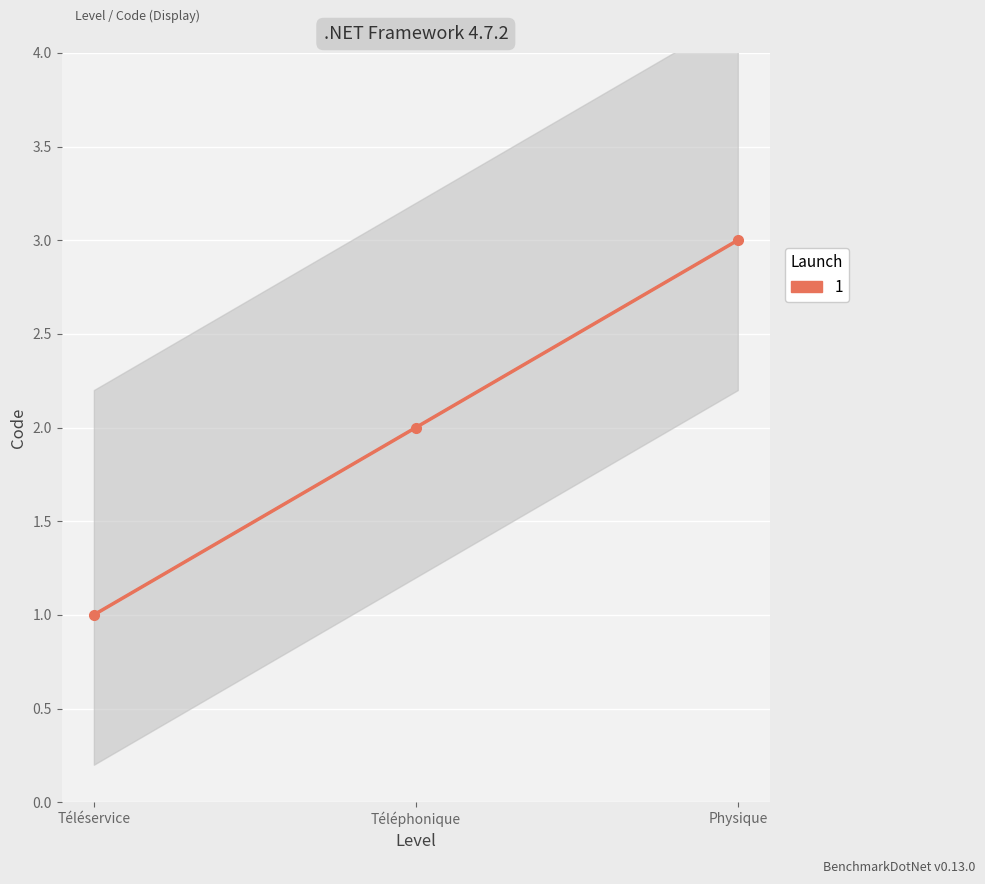

At which label is the value closest to 2?

Téléphonique